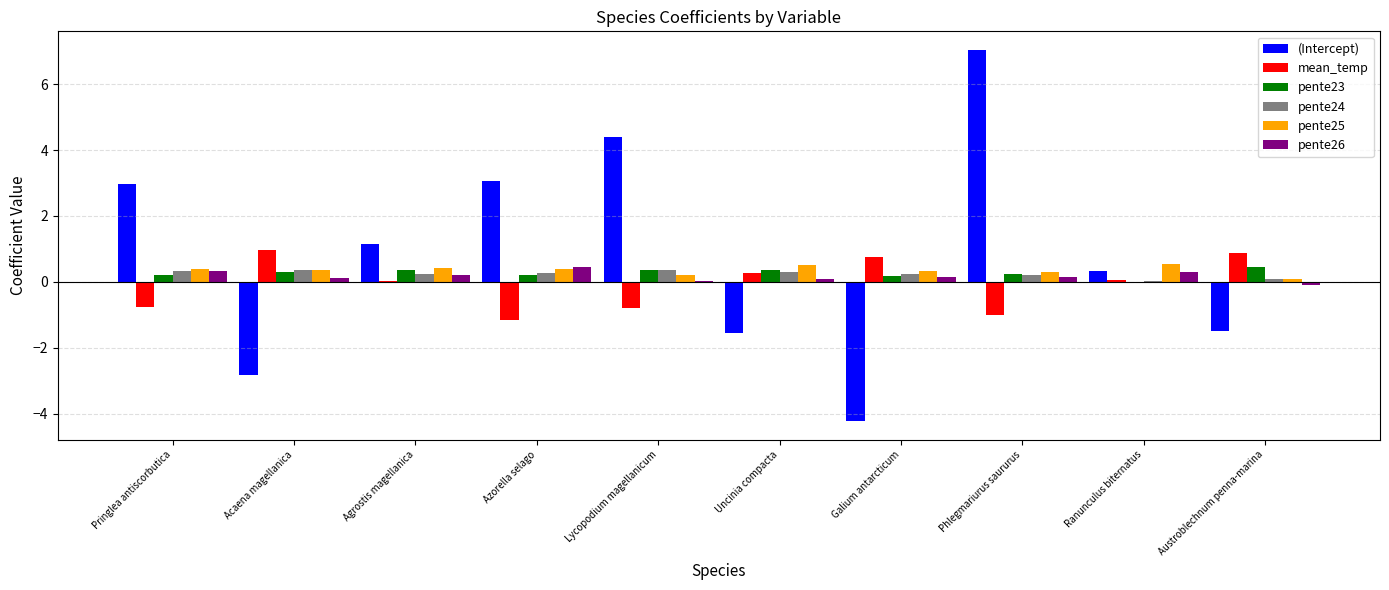

Which category has the highest value across all series?

Phlegmariurus saururus